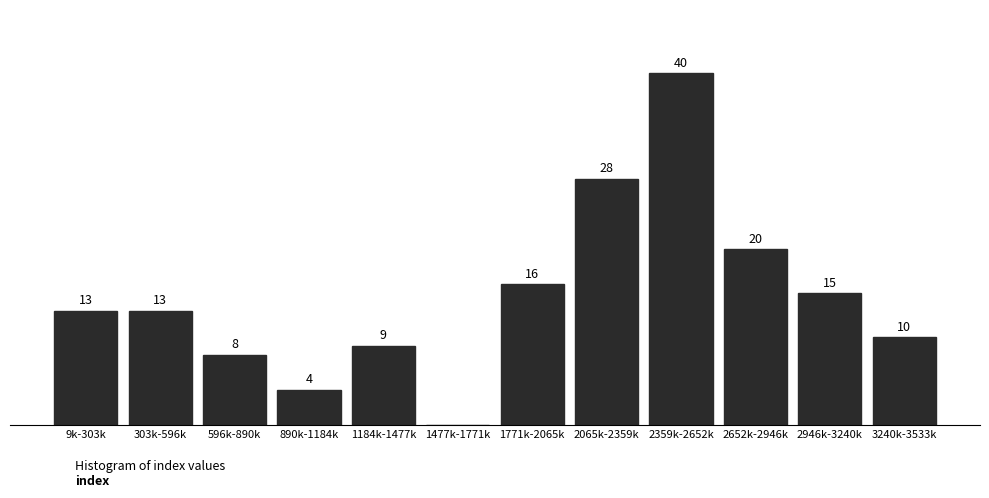

Between 2359k-2652k and 2652k-2946k, which is larger?

2359k-2652k